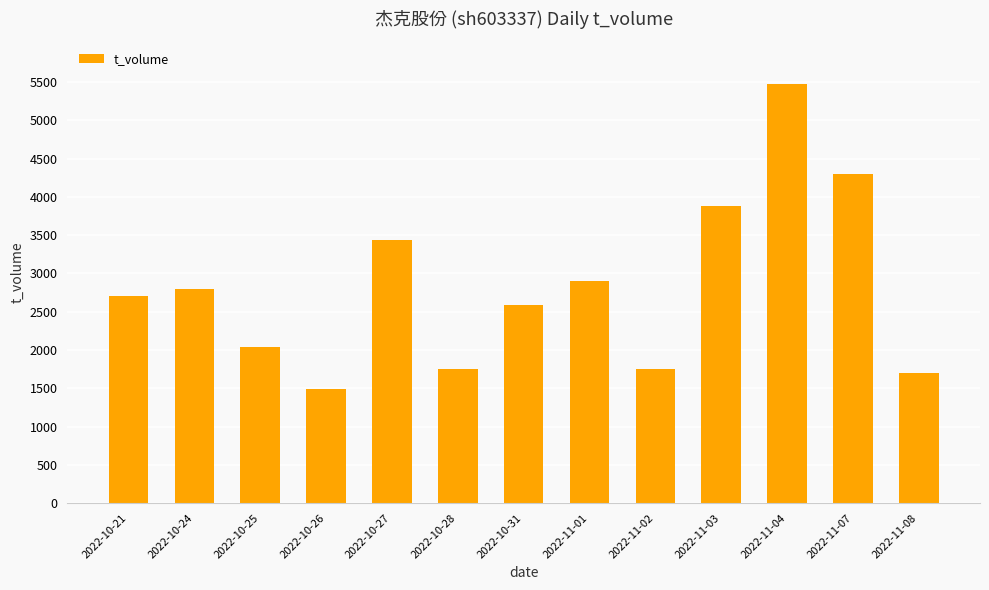

What is the label of the 5th bar from the right?

2022-11-02